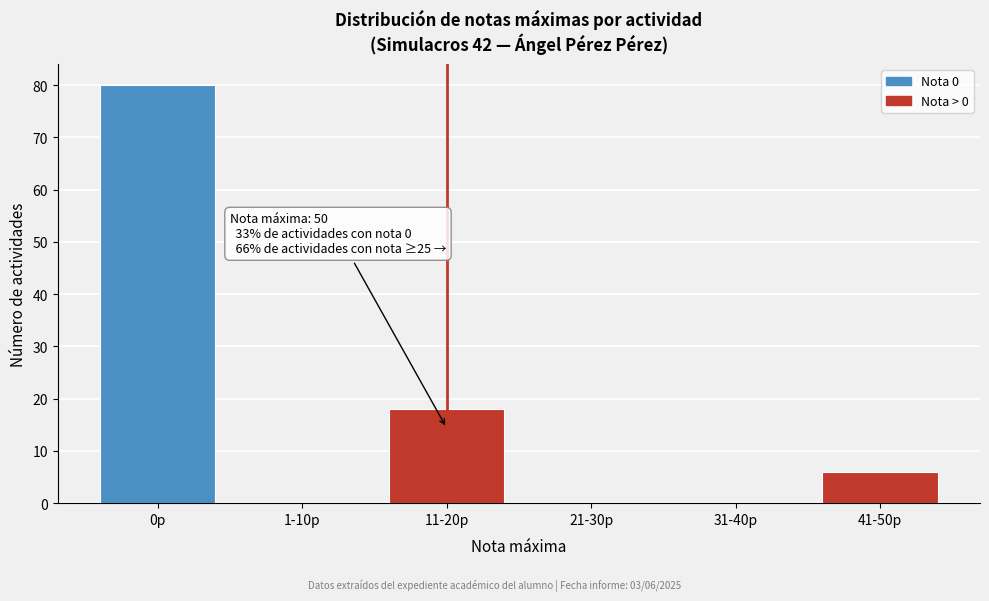

Reading left to right, list all the values displayed in this chart.

0p=80	1-10p=0	11-20p=18	21-30p=0	31-40p=0	41-50p=6